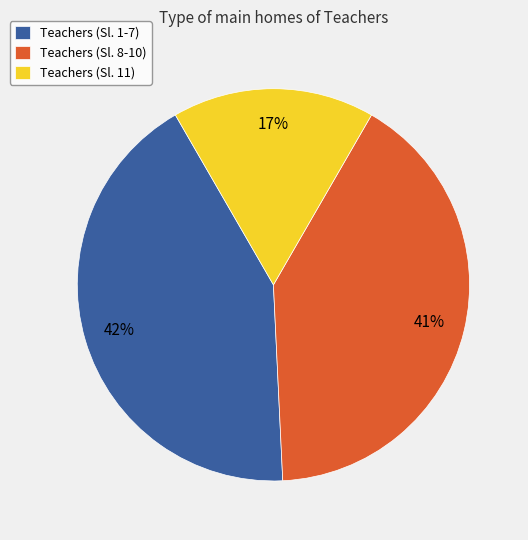

To the nearest percent, what is the average slice percentage?

33%